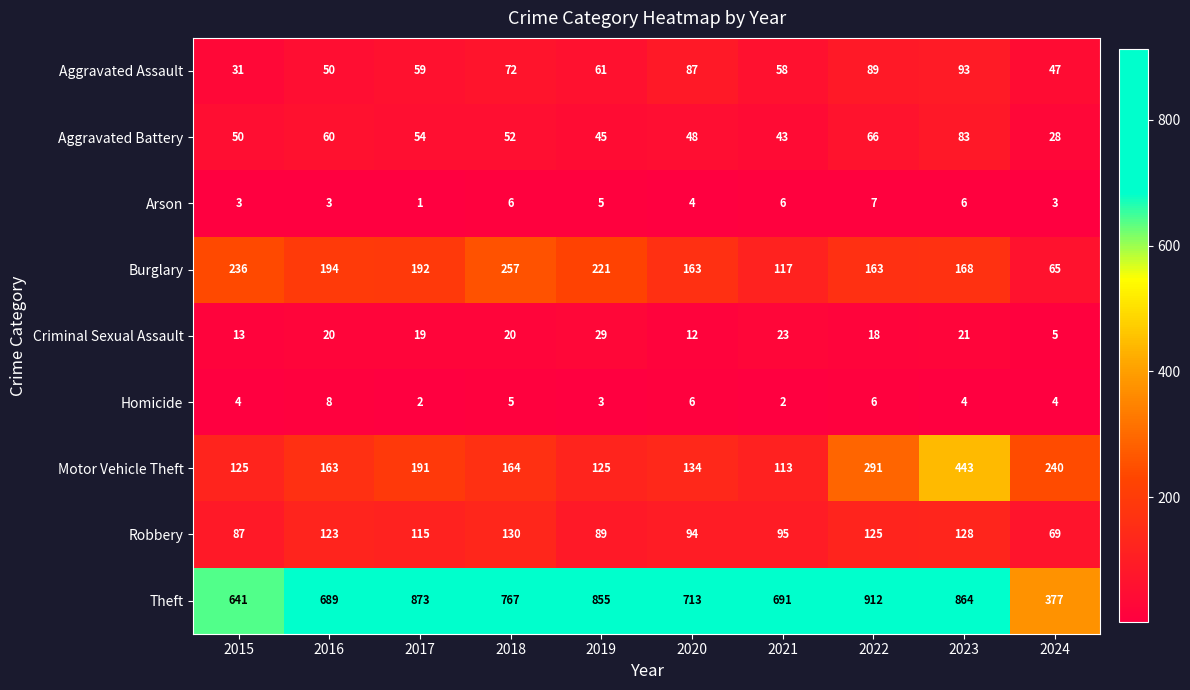

At which label does Arson first exceed 5?

2018